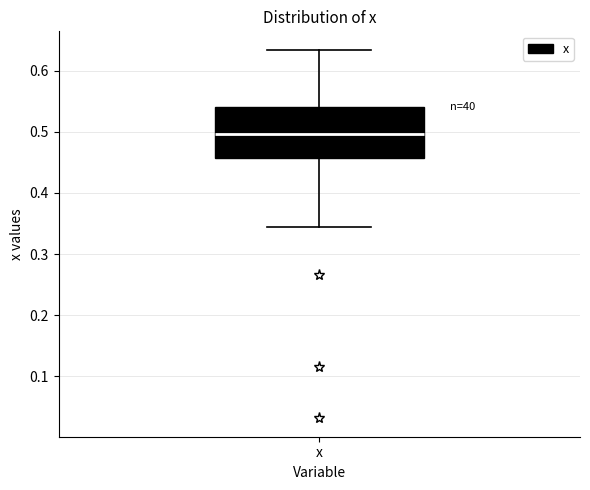

Transcribe this box plot: give where the median line is, the range the box spans, and where the two whiskers end, as read against the y-axis. The values are not printed on the chart, so give them approximately, as read against the axis.

median 0.50, box 0.46 to 0.54, whiskers 0.34 to 0.63